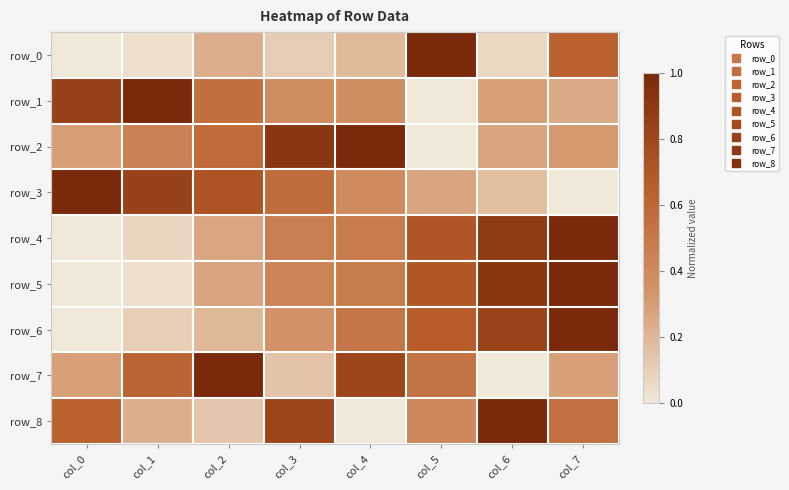

How many data points does each series have?

8